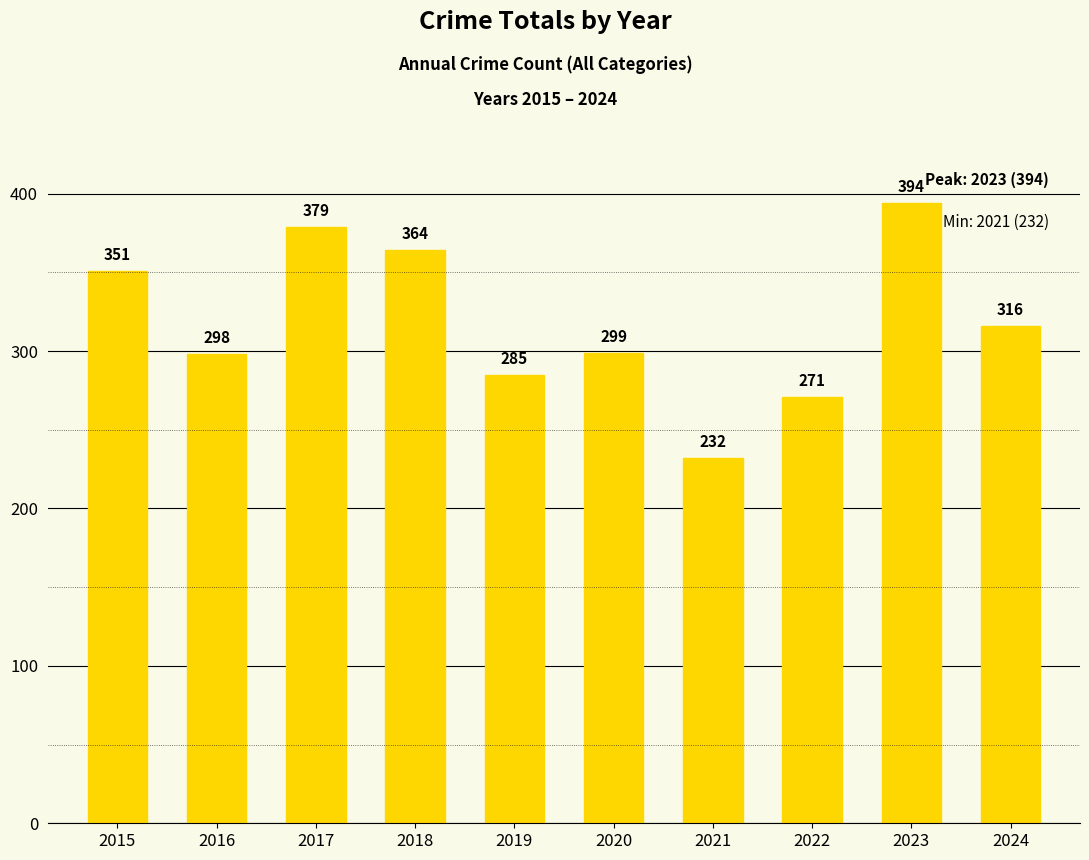

The value at 2022 is 271. True or false?

True